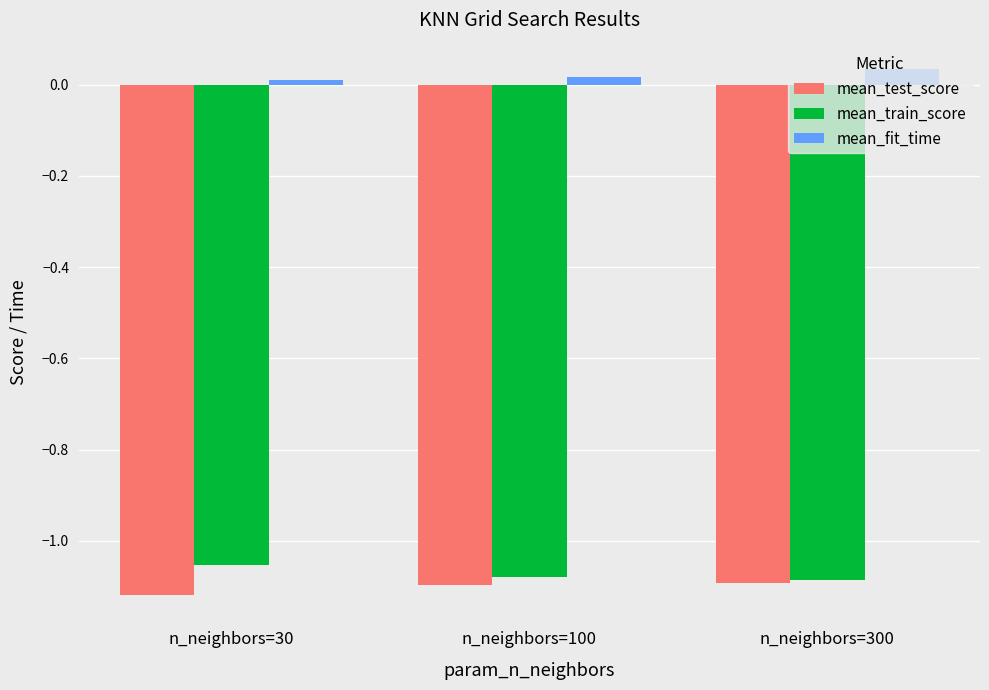

How many groups of bars are there?

3